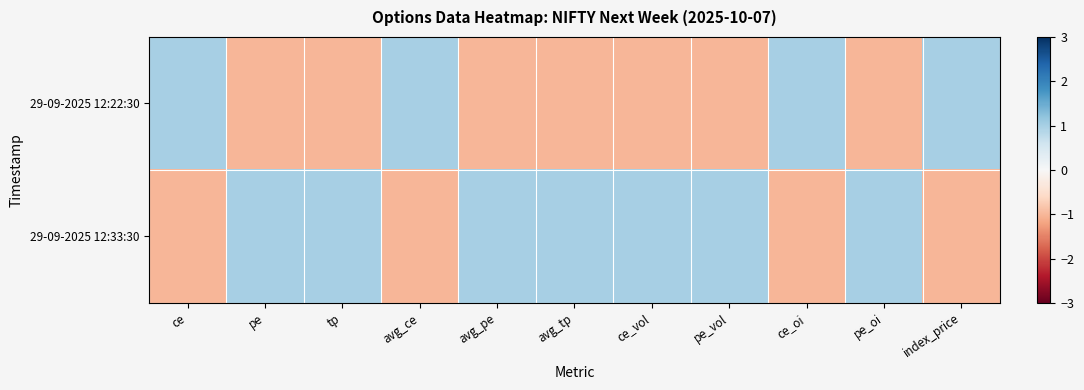

What is the greatest value displayed?

1.0